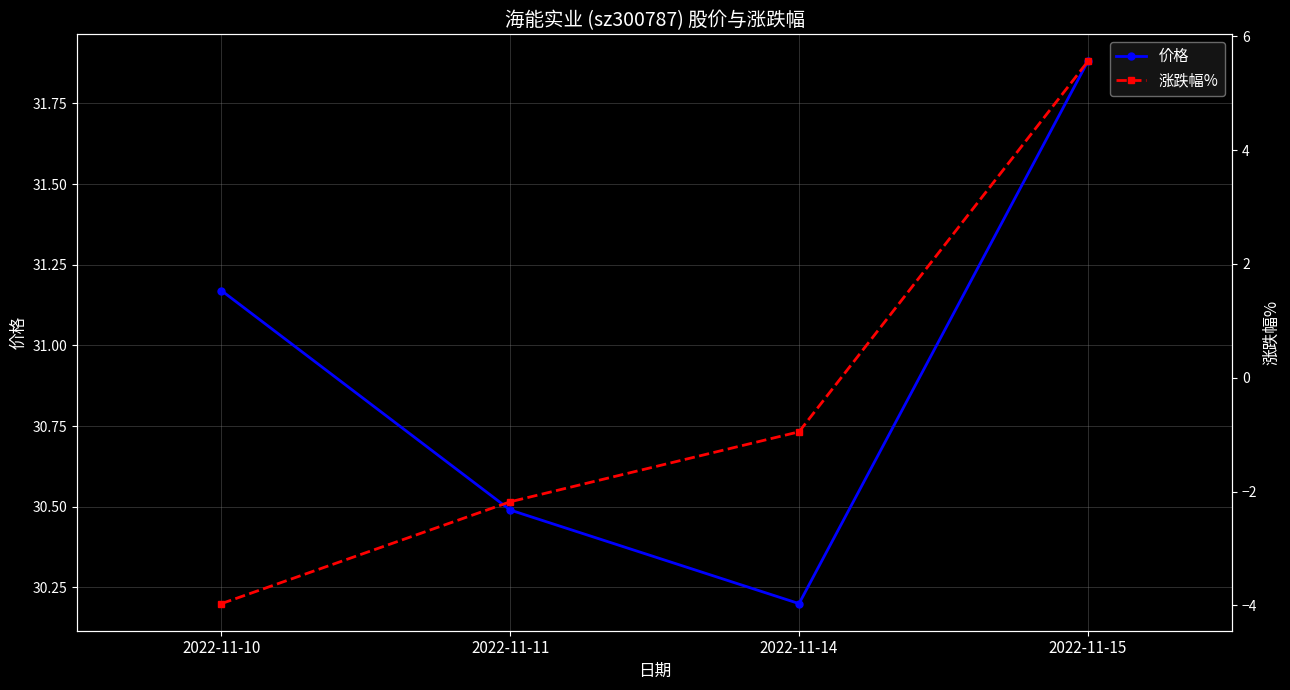

Which series has the widest spread of values?

涨跌幅%